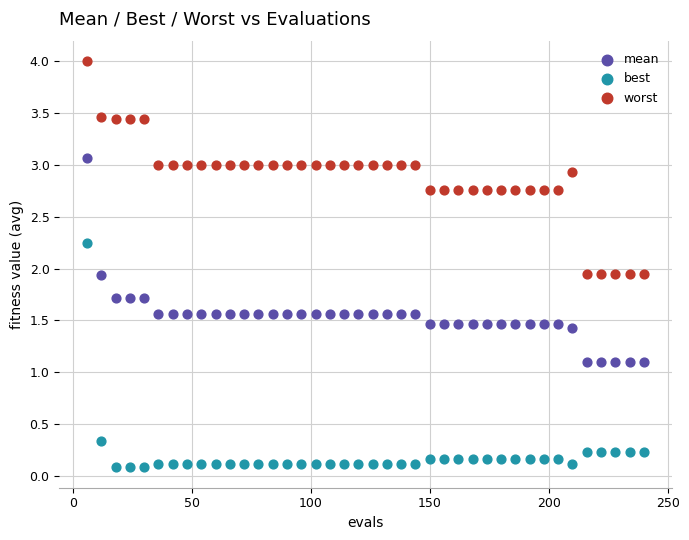

Which series has the largest Y range (max minus min)?

best